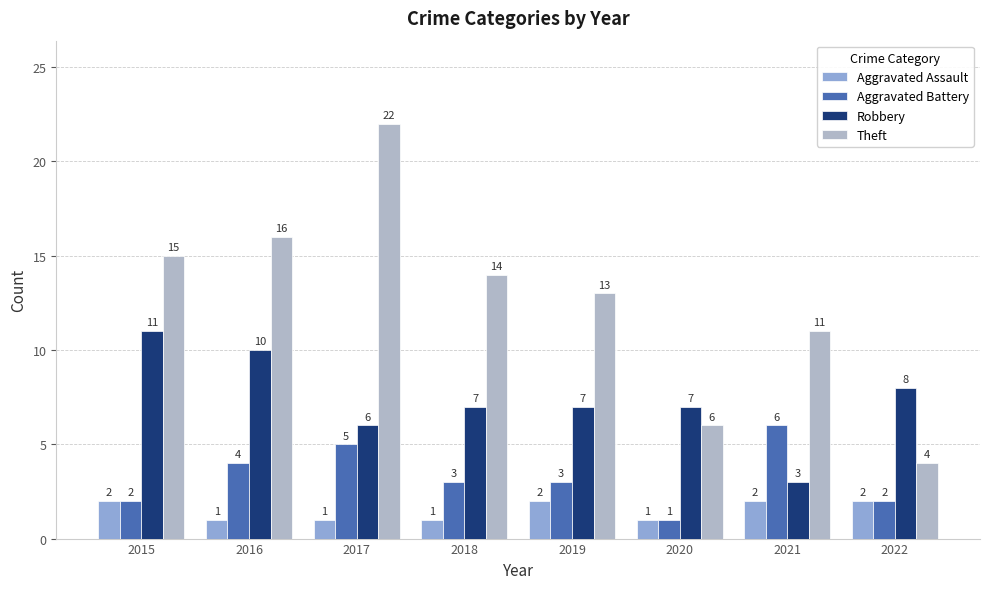

Is the value of Aggravated Assault at 2022 greater than the value of Theft at 2022?

No